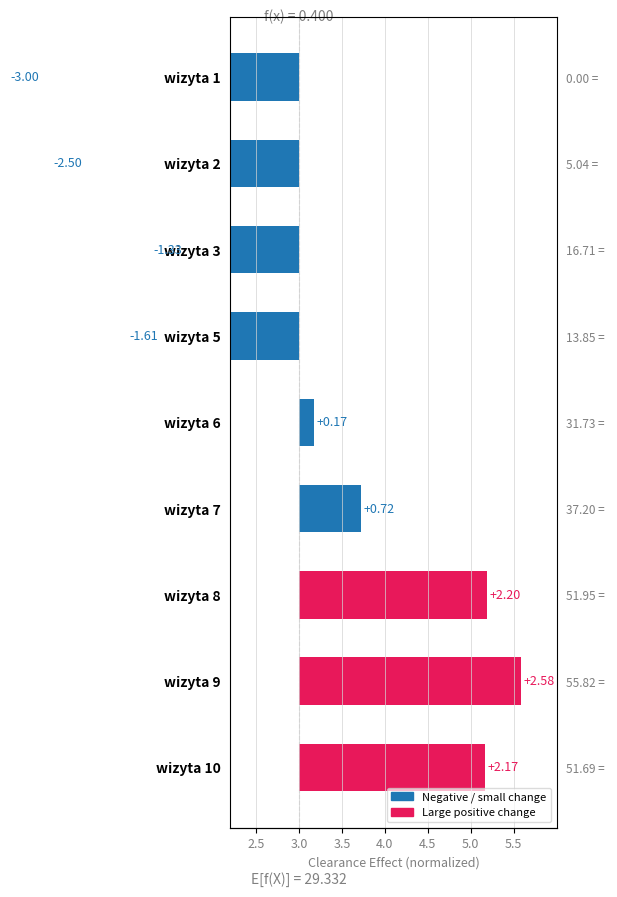

The chart shows a value of -0.9 at wizyta 2. True or false?

False